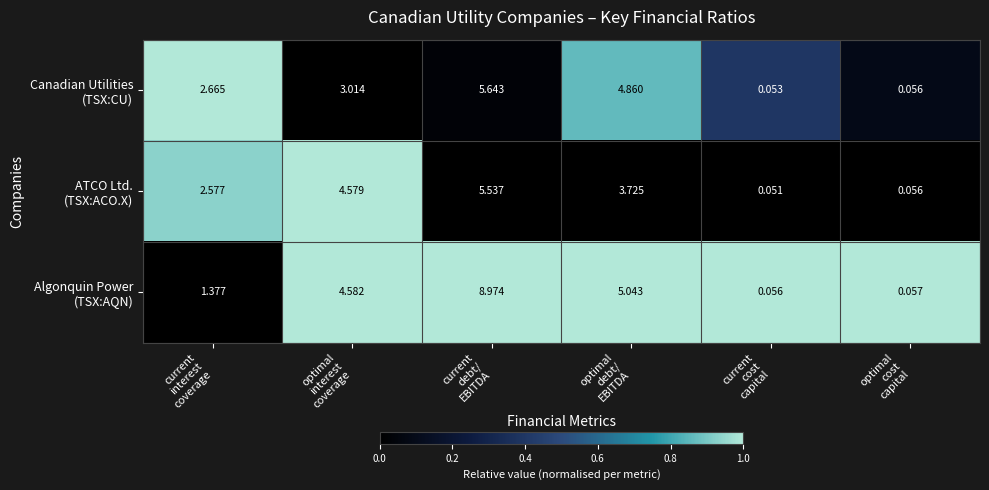

How many categories are shown in the chart?

6